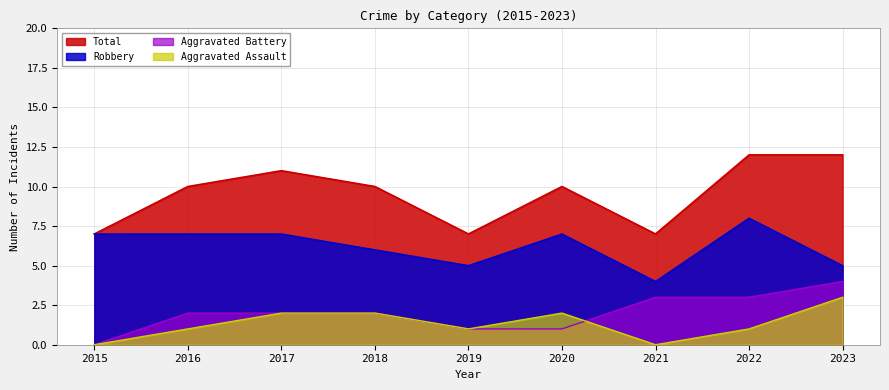

Which series has the largest total across all categories?

Total